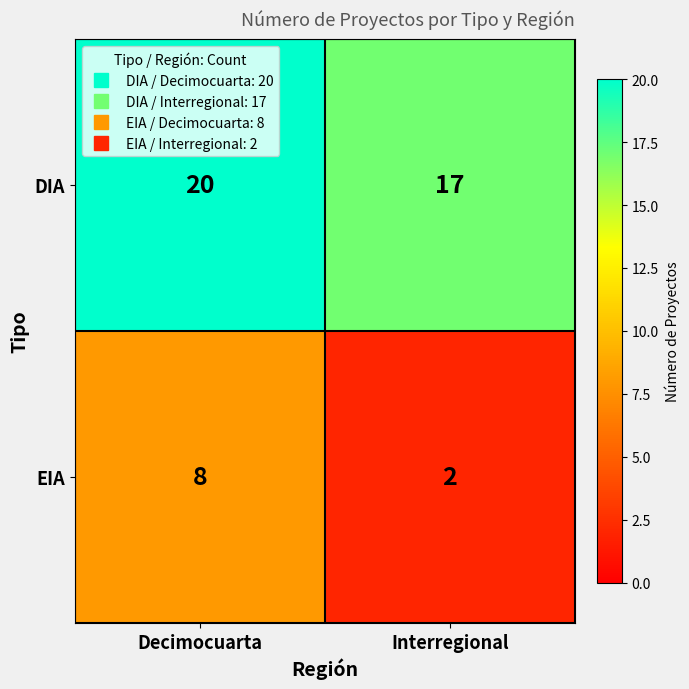

Is it true that EIA equals 8 at Decimocuarta?

True